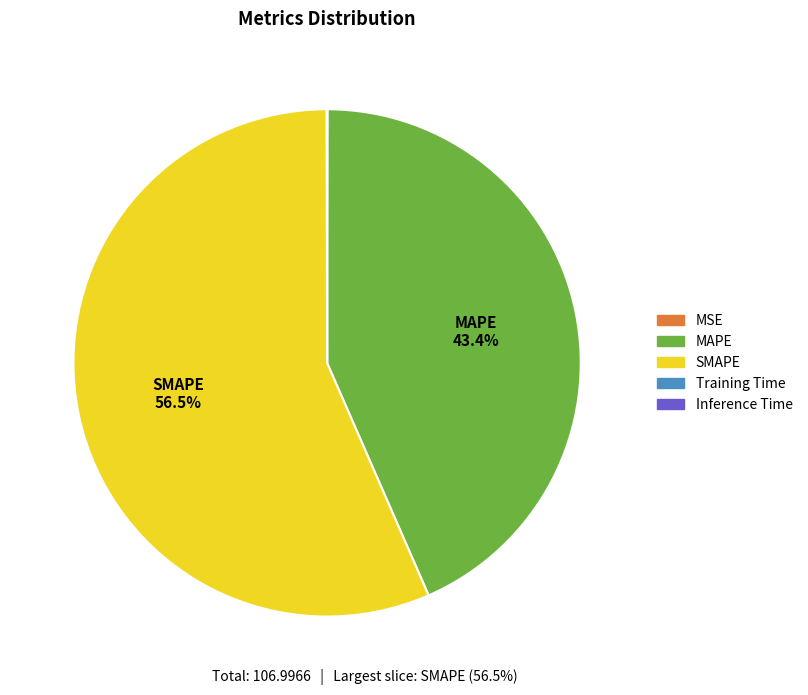

What is the ratio of the value at MAPE to the value at SMAPE?

0.8